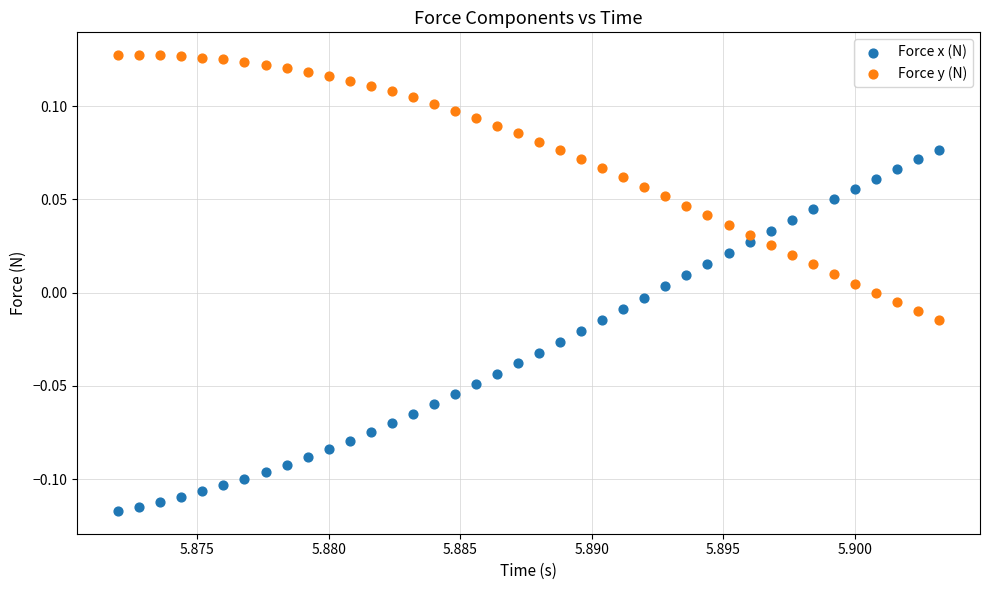

Which series contains the lowest Y value?

Force x (N)